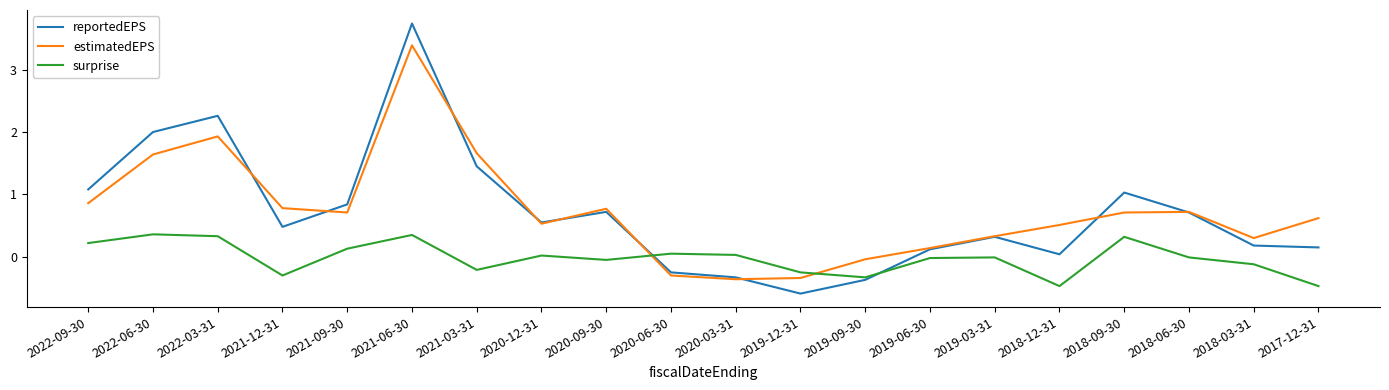

At which label does reportedEPS reach its peak?

2021-06-30